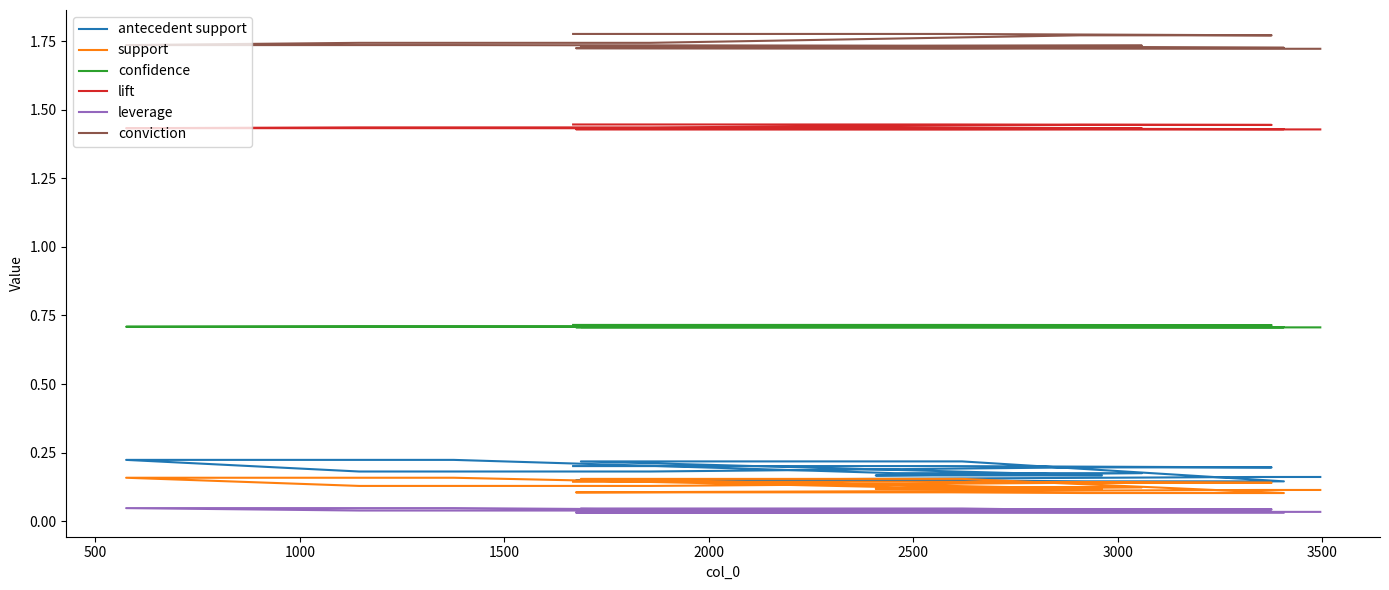

Reading left to right, transcribe all the data shown in this chart.

antecedent support: 0.2	0.2	0.2	0.2	0.2	0.2	0.2	0.2	0.2	0.2	0.2	0.2	0.2	0.2	0.1	0.1	0.1	0.1	0.2	0.2
support: 0.1	0.1	0.1	0.1	0.1	0.1	0.2	0.2	0.1	0.1	0.1	0.1	0.2	0.2	0.1	0.1	0.1	0.1	0.1	0.1
confidence: 0.7	0.7	0.7	0.7	0.7	0.7	0.7	0.7	0.7	0.7	0.7	0.7	0.7	0.7	0.7	0.7	0.7	0.7	0.7	0.7
lift: 1.4	1.4	1.4	1.4	1.4	1.4	1.4	1.4	1.4	1.4	1.4	1.4	1.4	1.4	1.4	1.4	1.4	1.4	1.4	1.4
leverage: 0.0	0.0	0.0	0.0	0.0	0.0	0.0	0.0	0.0	0.0	0.0	0.0	0.0	0.0	0.0	0.0	0.0	0.0	0.0	0.0
conviction: 1.8	1.8	1.8	1.8	1.7	1.7	1.7	1.7	1.7	1.7	1.7	1.7	1.7	1.7	1.7	1.7	1.7	1.7	1.7	1.7